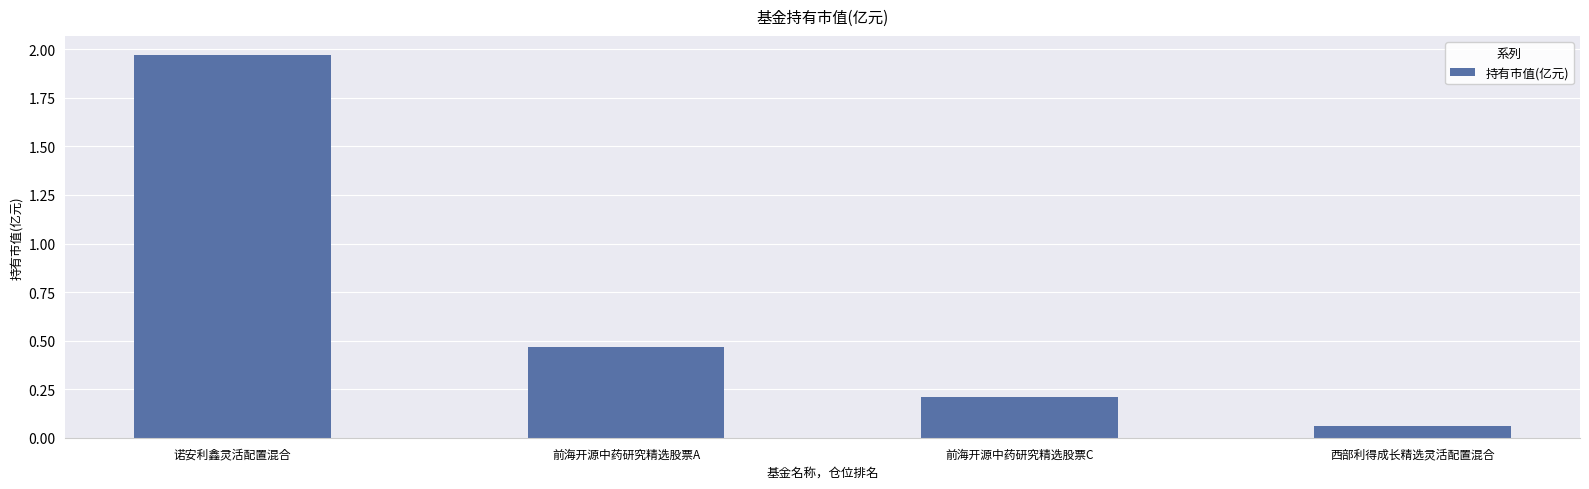

At which category does the chart reach its minimum across all series?

西部利得成长精选灵活配置混合